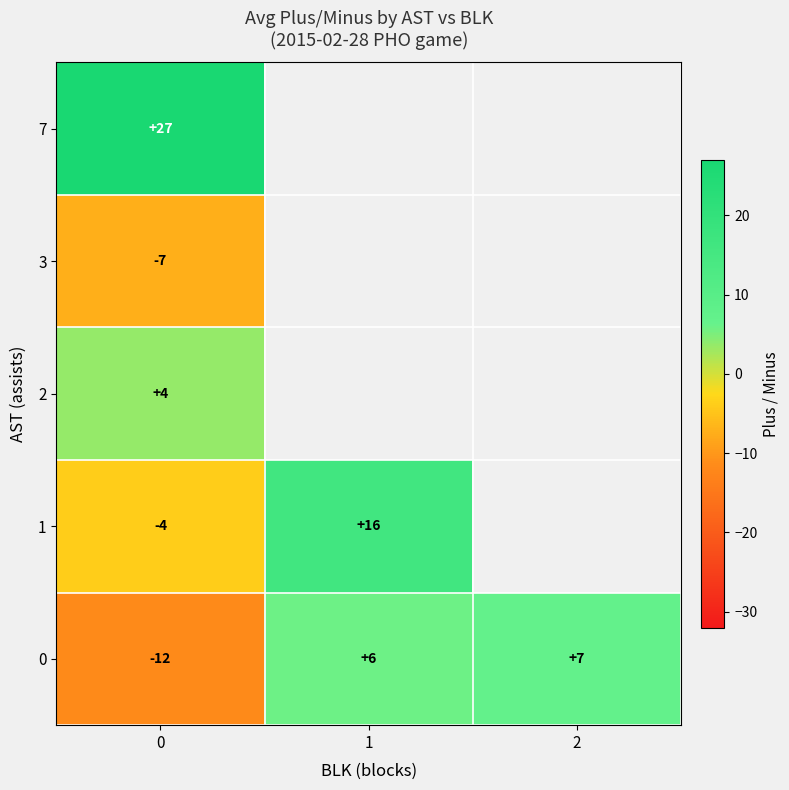

What is the difference between the row_0 values at 0 and 2?

18.5